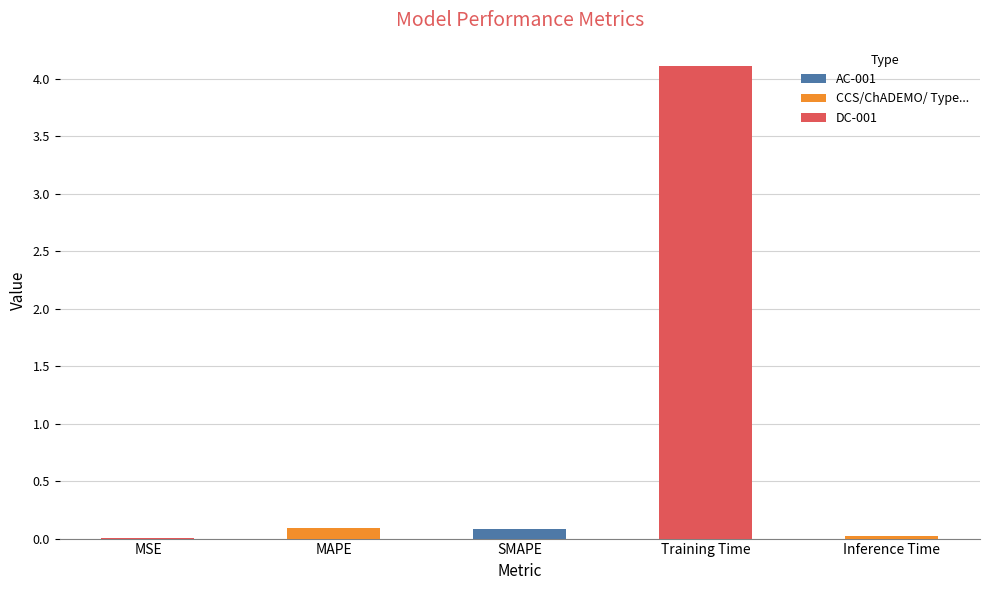

True or false: the data shows 0.0 at Inference Time.

True